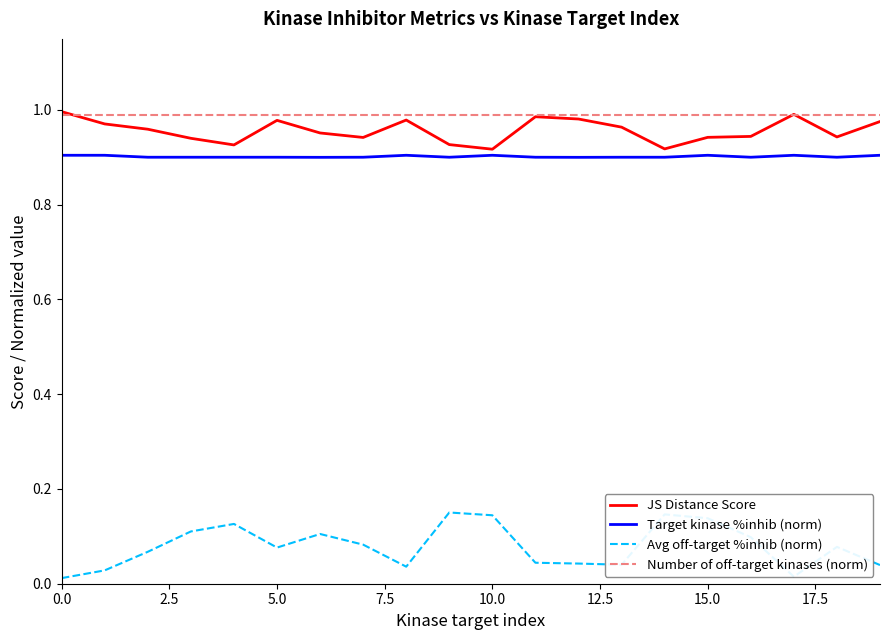

Which series has the largest range (max minus min)?

Avg off-target %inhib (norm)